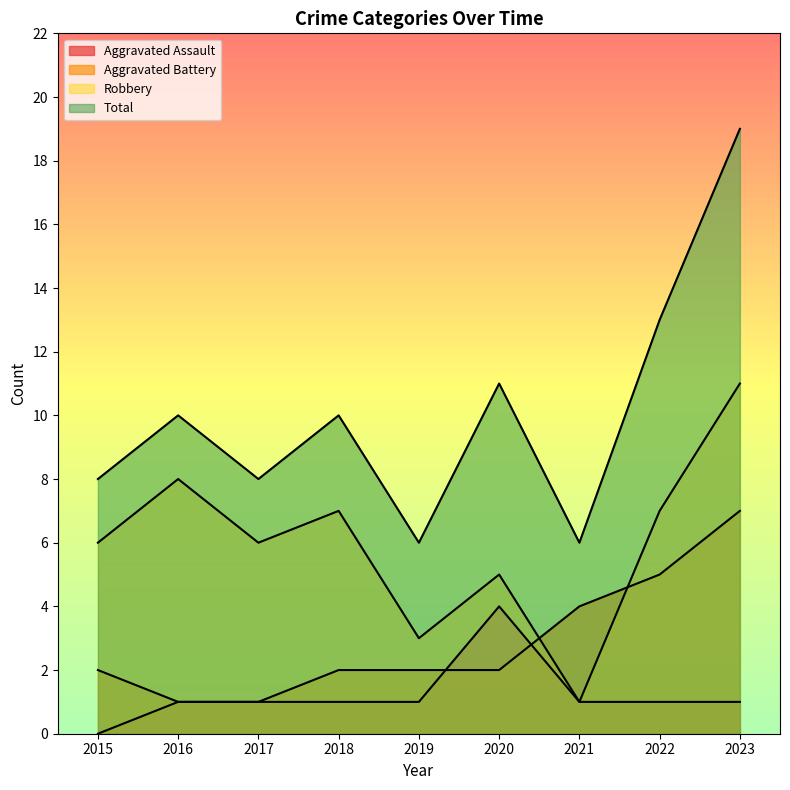

Which series has the largest total across all categories?

Total